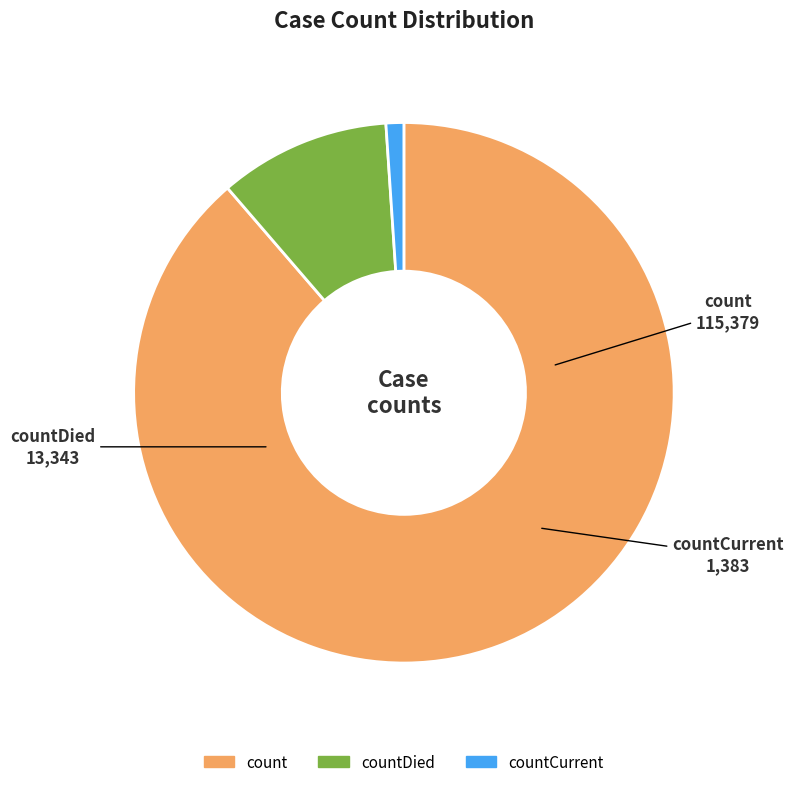

Is there any slice that represents more than half of the pie?

Yes